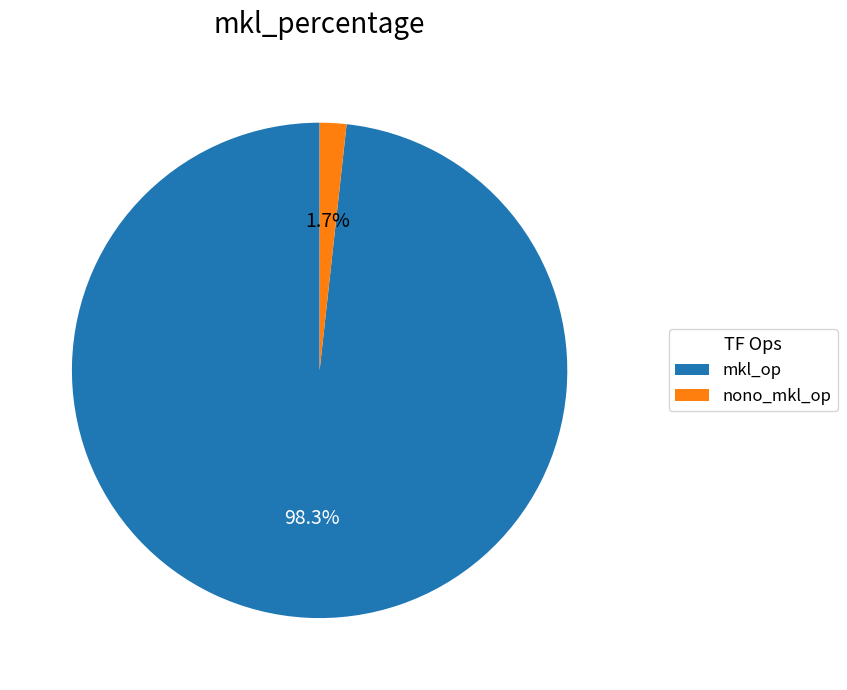

What is the total percentage of nono_mkl_op and mkl_op?

100.0%